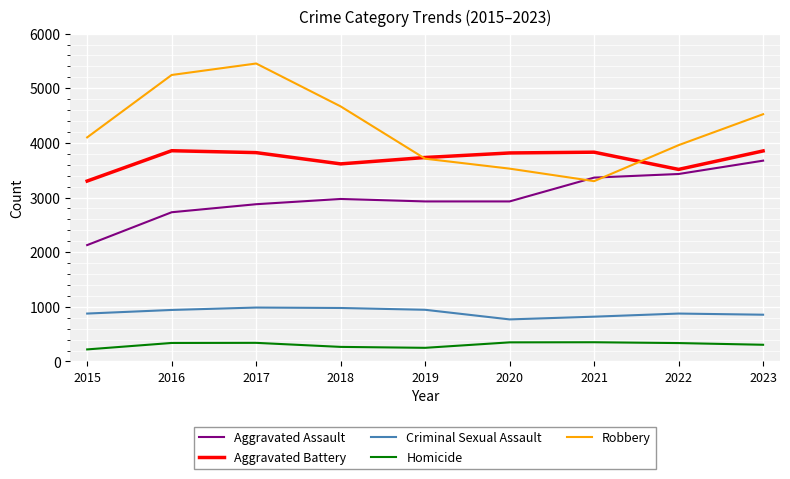

Which series has the largest total across all categories?

Robbery